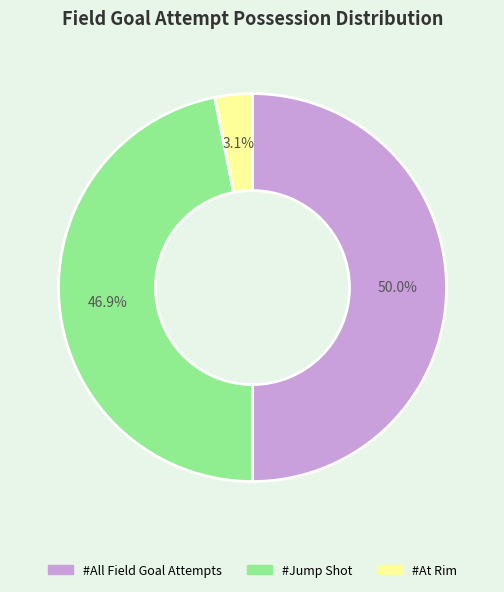

Rank the categories by value from highest to lowest.

#All Field Goal Attempts, #Jump Shot, #At Rim